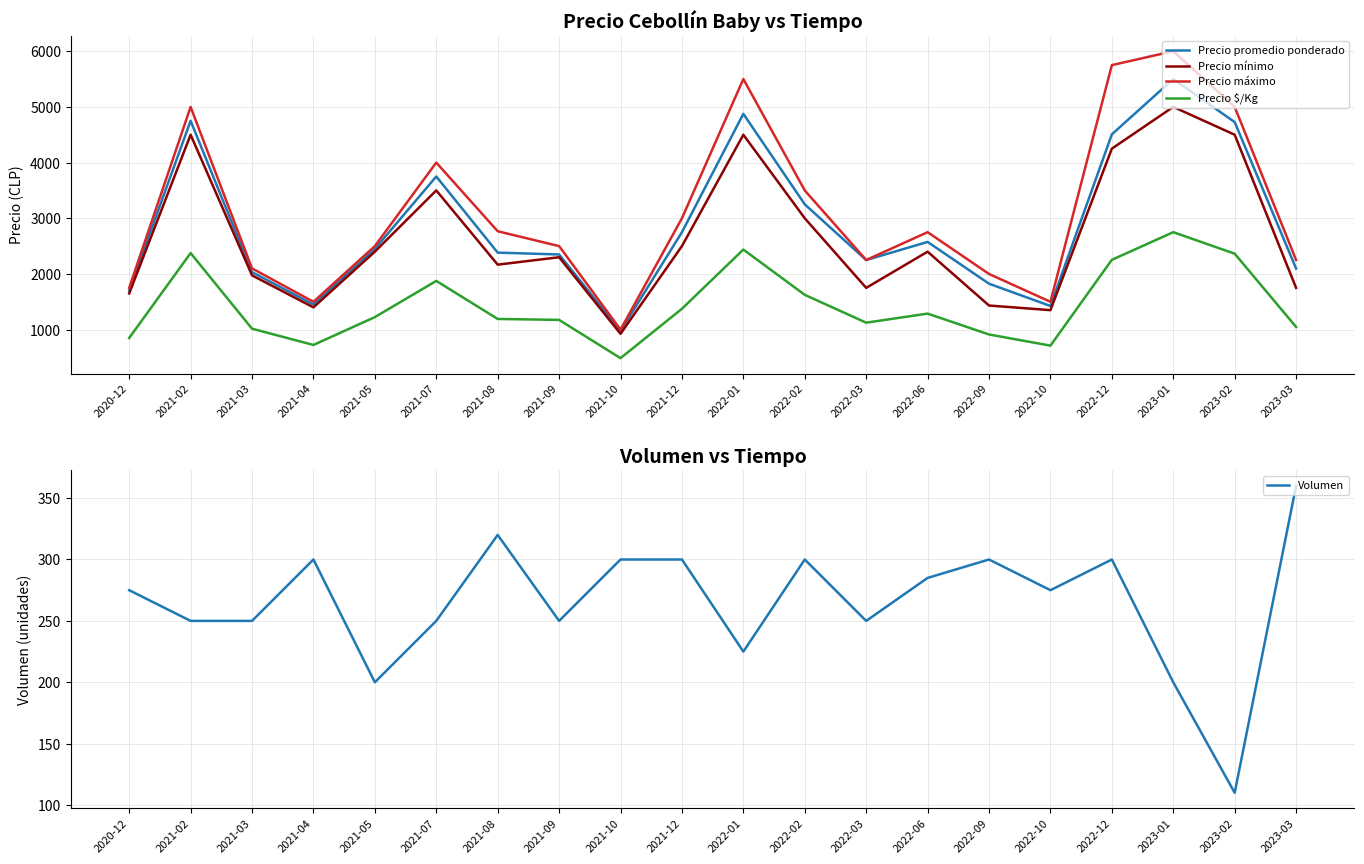

How many data points in Precio $/Kg are above 1225?

9